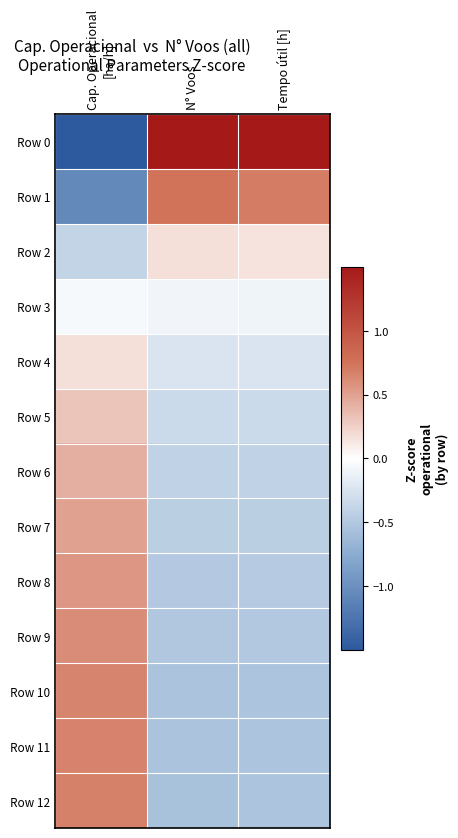

Reading left to right, list all the values displayed in this chart.

Row 0: Cap. Operacional
[ha/h]=-3.0	N° Voos=3.2	Tempo útil [h]=3.3
Row 1: Cap. Operacional
[ha/h]=-1.1	N° Voos=0.7	Tempo útil [h]=0.7
Row 2: Cap. Operacional
[ha/h]=-0.4	N° Voos=0.2	Tempo útil [h]=0.1
Row 3: Cap. Operacional
[ha/h]=-0.1	N° Voos=-0.1	Tempo útil [h]=-0.1
Row 4: Cap. Operacional
[ha/h]=0.2	N° Voos=-0.2	Tempo útil [h]=-0.2
Row 5: Cap. Operacional
[ha/h]=0.3	N° Voos=-0.3	Tempo útil [h]=-0.3
Row 6: Cap. Operacional
[ha/h]=0.4	N° Voos=-0.4	Tempo útil [h]=-0.4
Row 7: Cap. Operacional
[ha/h]=0.5	N° Voos=-0.4	Tempo útil [h]=-0.4
Row 8: Cap. Operacional
[ha/h]=0.6	N° Voos=-0.5	Tempo útil [h]=-0.5
Row 9: Cap. Operacional
[ha/h]=0.6	N° Voos=-0.5	Tempo útil [h]=-0.5
Row 10: Cap. Operacional
[ha/h]=0.7	N° Voos=-0.5	Tempo útil [h]=-0.5
Row 11: Cap. Operacional
[ha/h]=0.7	N° Voos=-0.5	Tempo útil [h]=-0.5
Row 12: Cap. Operacional
[ha/h]=0.7	N° Voos=-0.6	Tempo útil [h]=-0.5